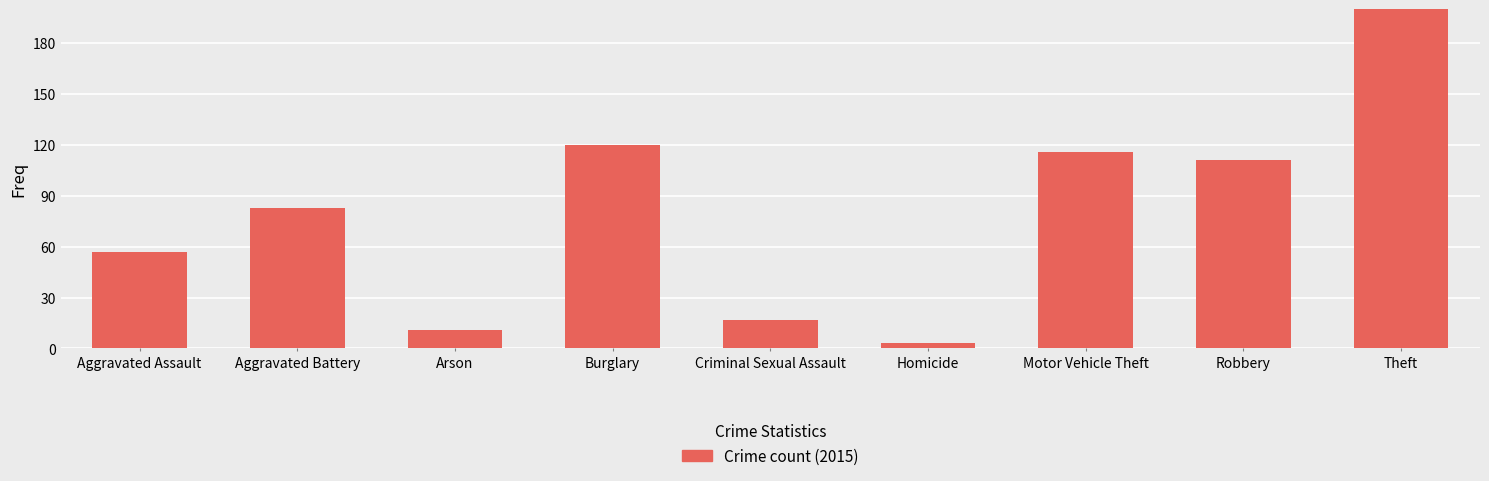

What is the label of the 1st bar from the left?

Aggravated Assault